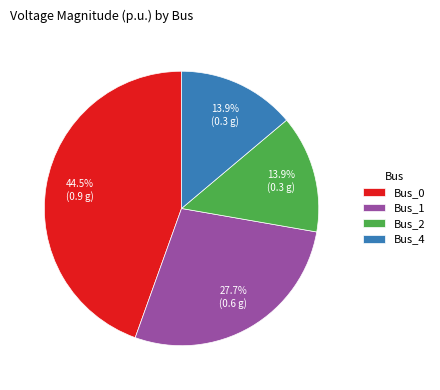

How many segments does this pie chart have?

4